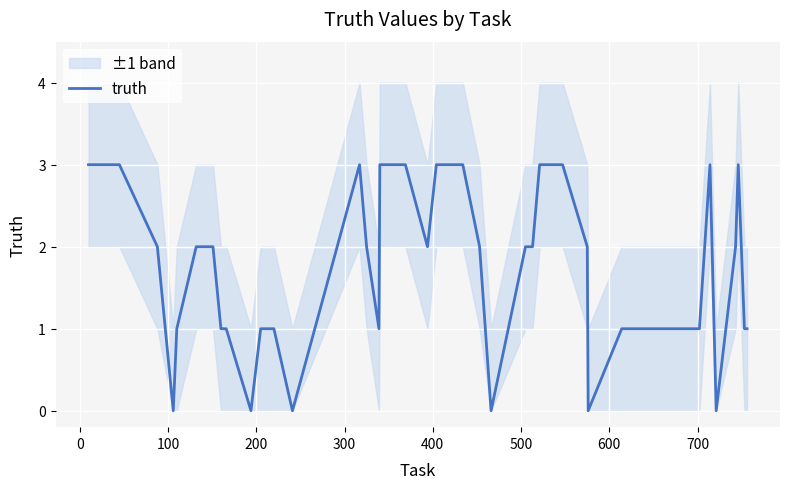

What is the greatest value displayed?

3